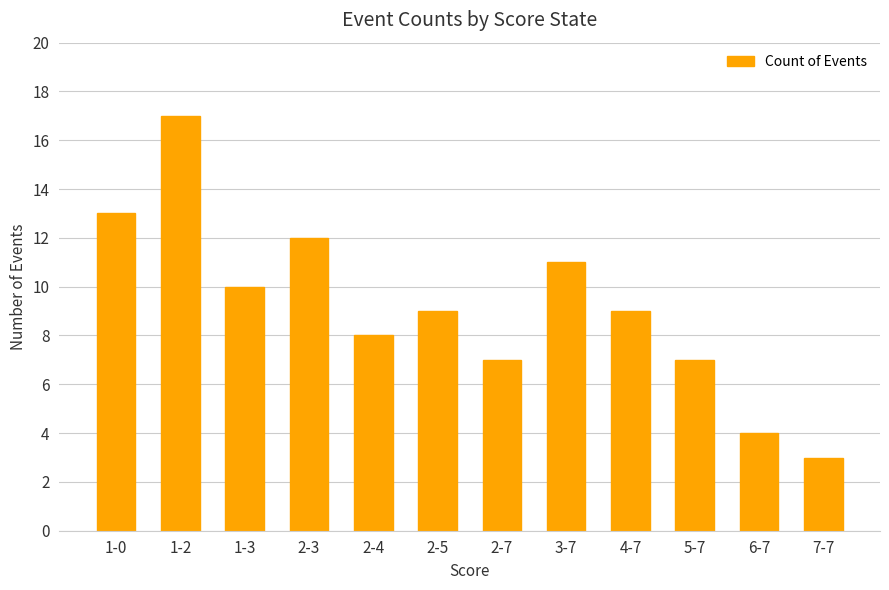

What position from the left is 1-3?

3